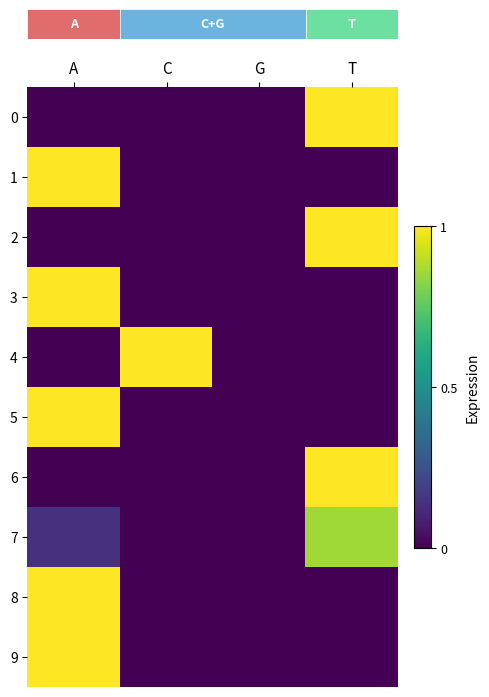

Reading left to right, transcribe all the data shown in this chart.

row_0: A=0.0	C=0.0	G=0.0	T=1.0
row_1: A=1.0	C=0.0	G=0.0	T=0.0
row_2: A=0.0	C=0.0	G=0.0	T=1.0
row_3: A=1.0	C=0.0	G=0.0	T=0.0
row_4: A=0.0	C=1.0	G=0.0	T=0.0
row_5: A=1.0	C=0.0	G=0.0	T=0.0
row_6: A=0.0	C=0.0	G=0.0	T=1.0
row_7: A=0.1	C=0.0	G=0.0	T=0.9
row_8: A=1.0	C=0.0	G=0.0	T=0.0
row_9: A=1.0	C=0.0	G=0.0	T=0.0